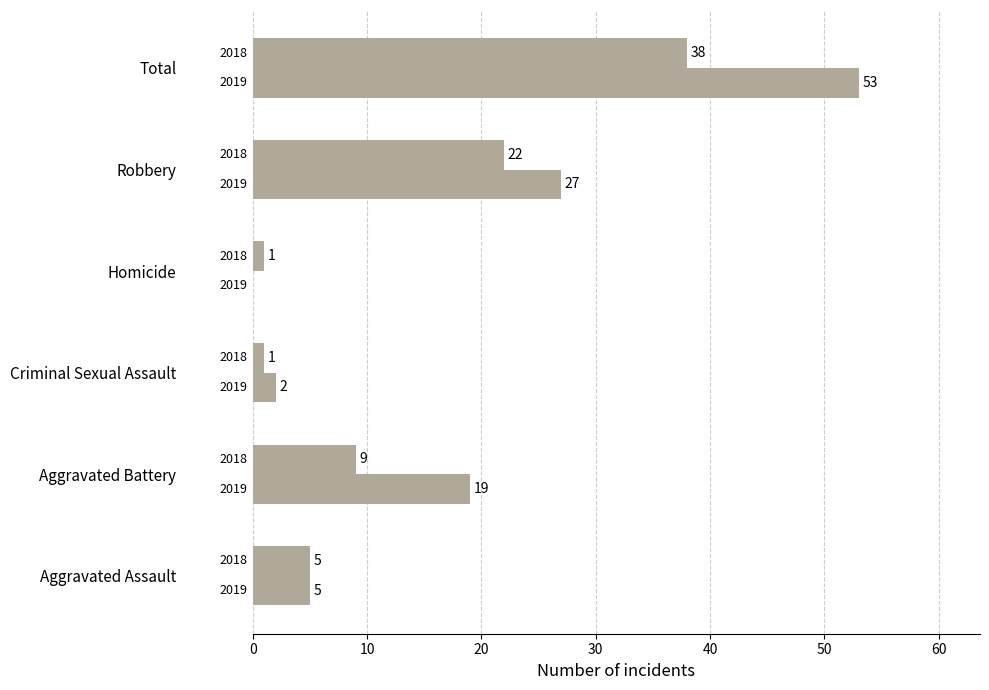

How many categories are shown in the chart?

6